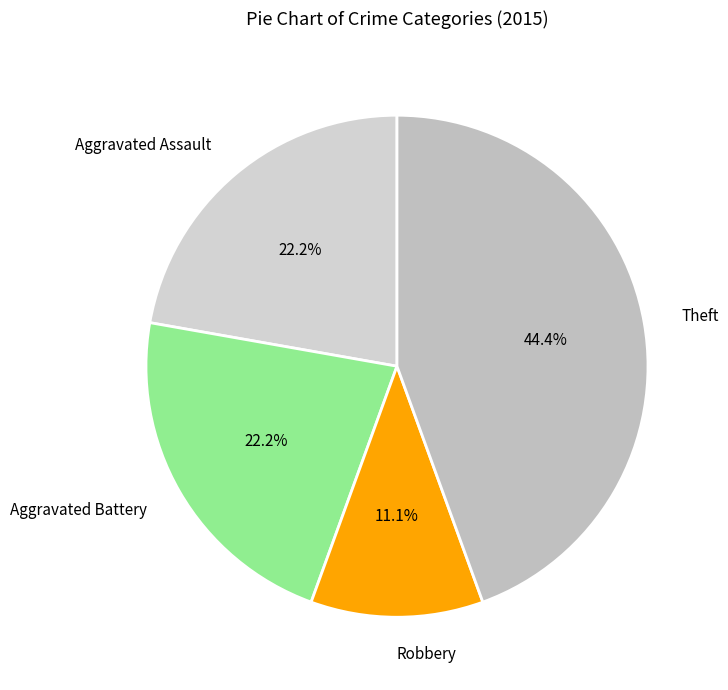

What is the total percentage of Robbery and Theft?

55.6%